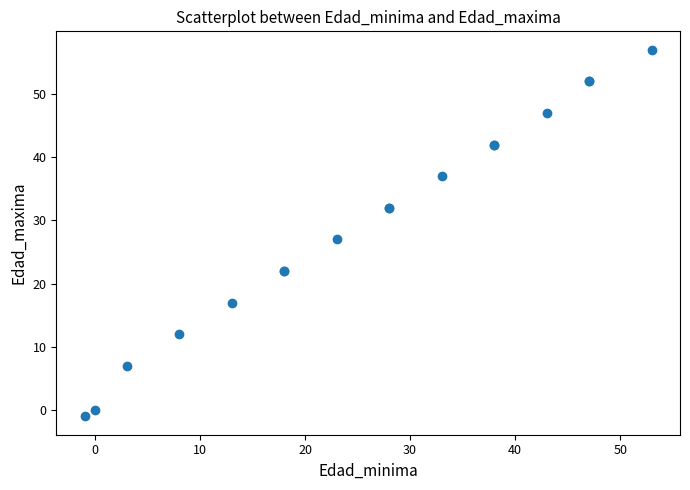

What Y value in the scatter plot is closest to 28?

27